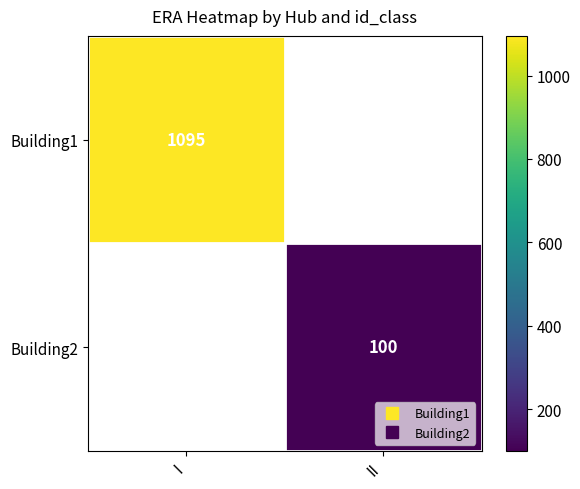

Is the value of Building1 at I greater than the value of Building2 at I?

No